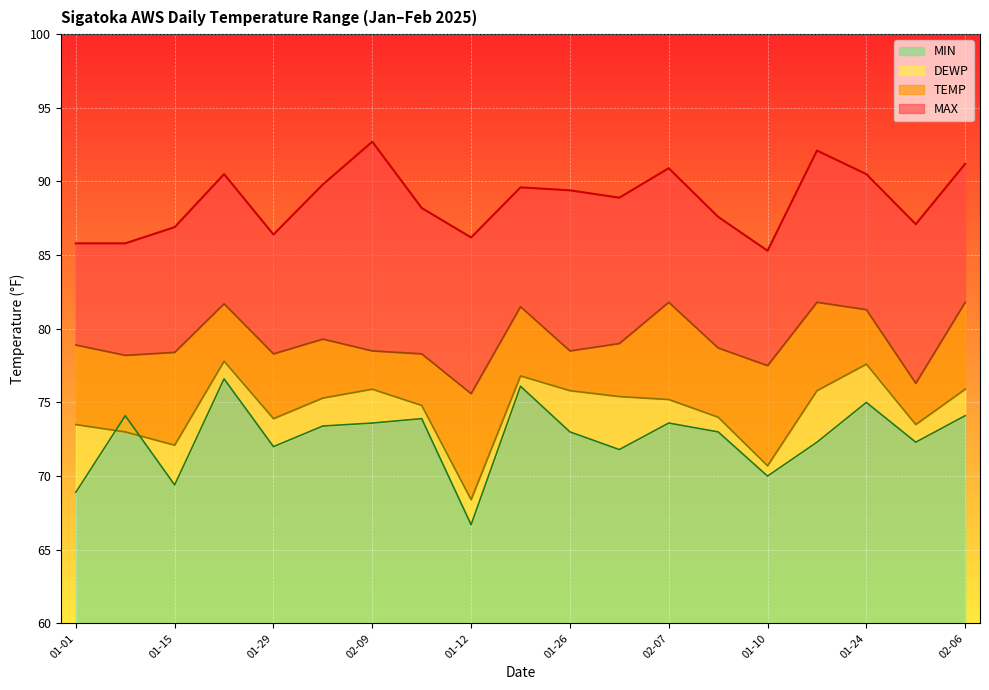

Reading left to right, what are all the values shown in this chart?

TEMP: 78.9	78.2	78.4	81.7	78.3	79.3	78.5	78.3	75.6	81.5	78.5	79.0	81.8	78.7	77.5	81.8	81.3	76.3	81.8
DEWP: 73.5	73.0	72.1	77.8	73.9	75.3	75.9	74.8	68.4	76.8	75.8	75.4	75.2	74.0	70.7	75.8	77.6	73.5	75.9
MAX: 85.8	85.8	86.9	90.5	86.4	89.8	92.7	88.2	86.2	89.6	89.4	88.9	90.9	87.6	85.3	92.1	90.5	87.1	91.2
MIN: 68.9	74.1	69.4	76.6	72.0	73.4	73.6	73.9	66.7	76.1	73.0	71.8	73.6	73.0	70.0	72.3	75.0	72.3	74.1